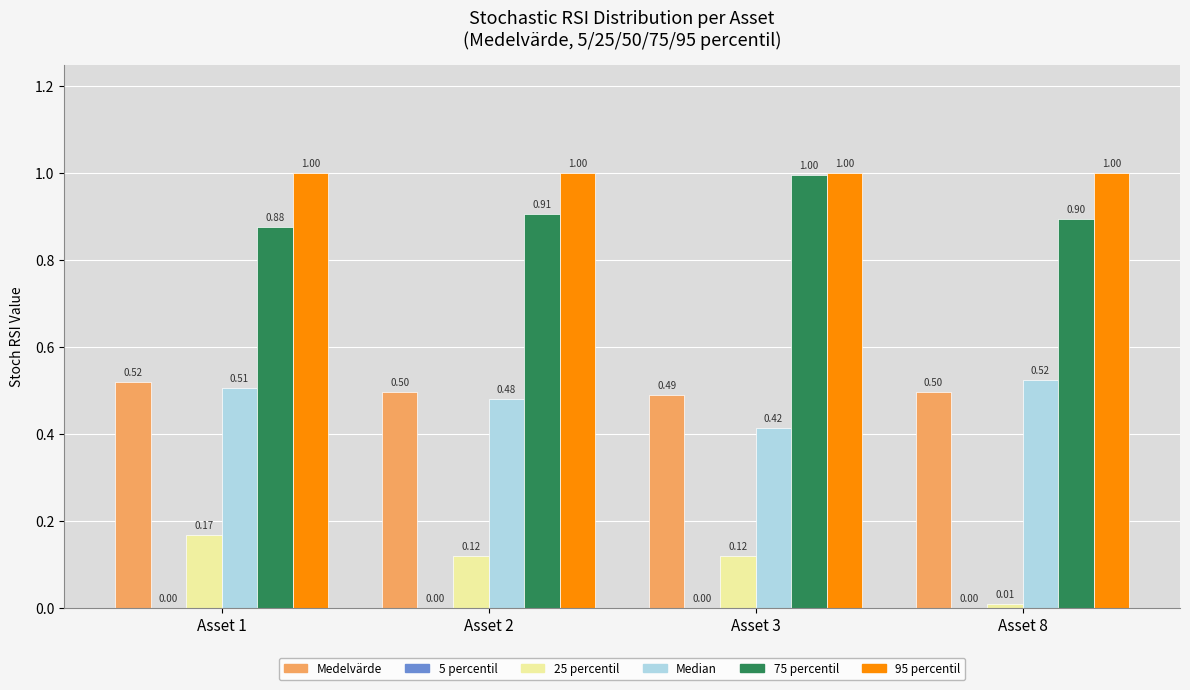

At Asset 8, list the series in order from largest to smallest.

95 percentil, 75 percentil, Median, Medelvärde, 25 percentil